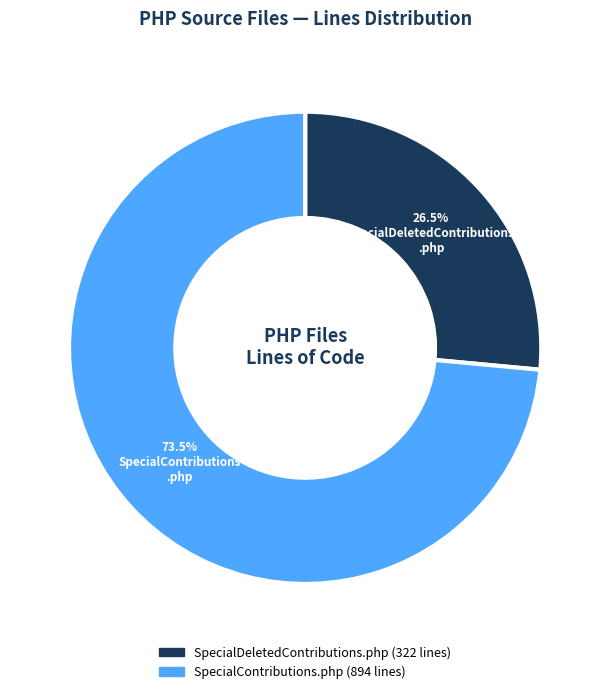

To the nearest percent, what is the average slice percentage?

50%